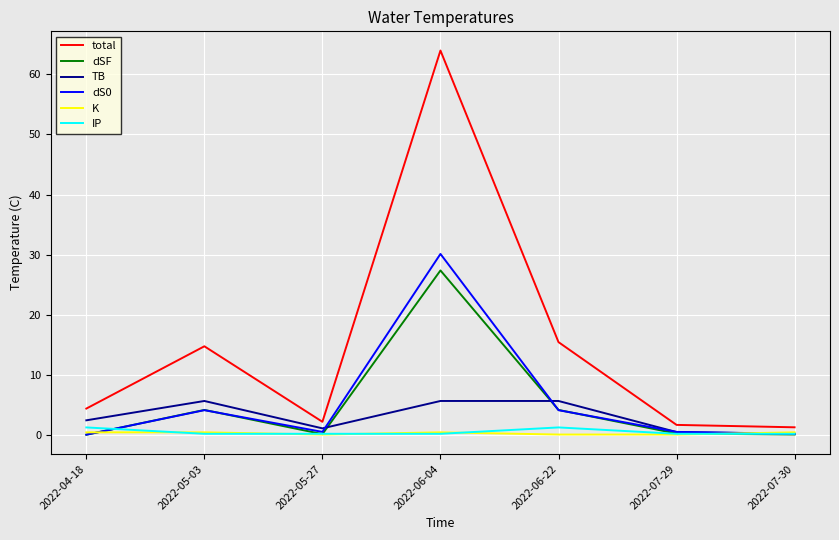

What are all the series names shown in the legend?

total, dSF, TB, dS0, K, IP